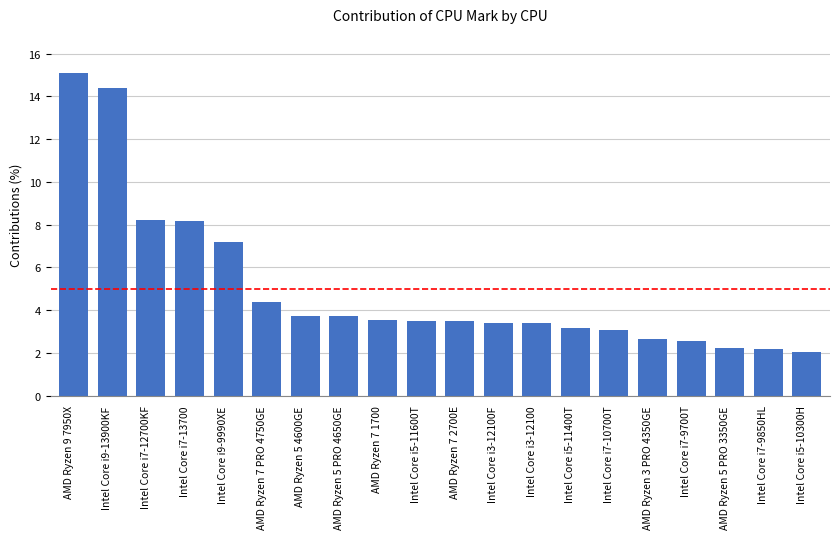

What is the label of the 16th bar from the right?

Intel Core i9-9990XE